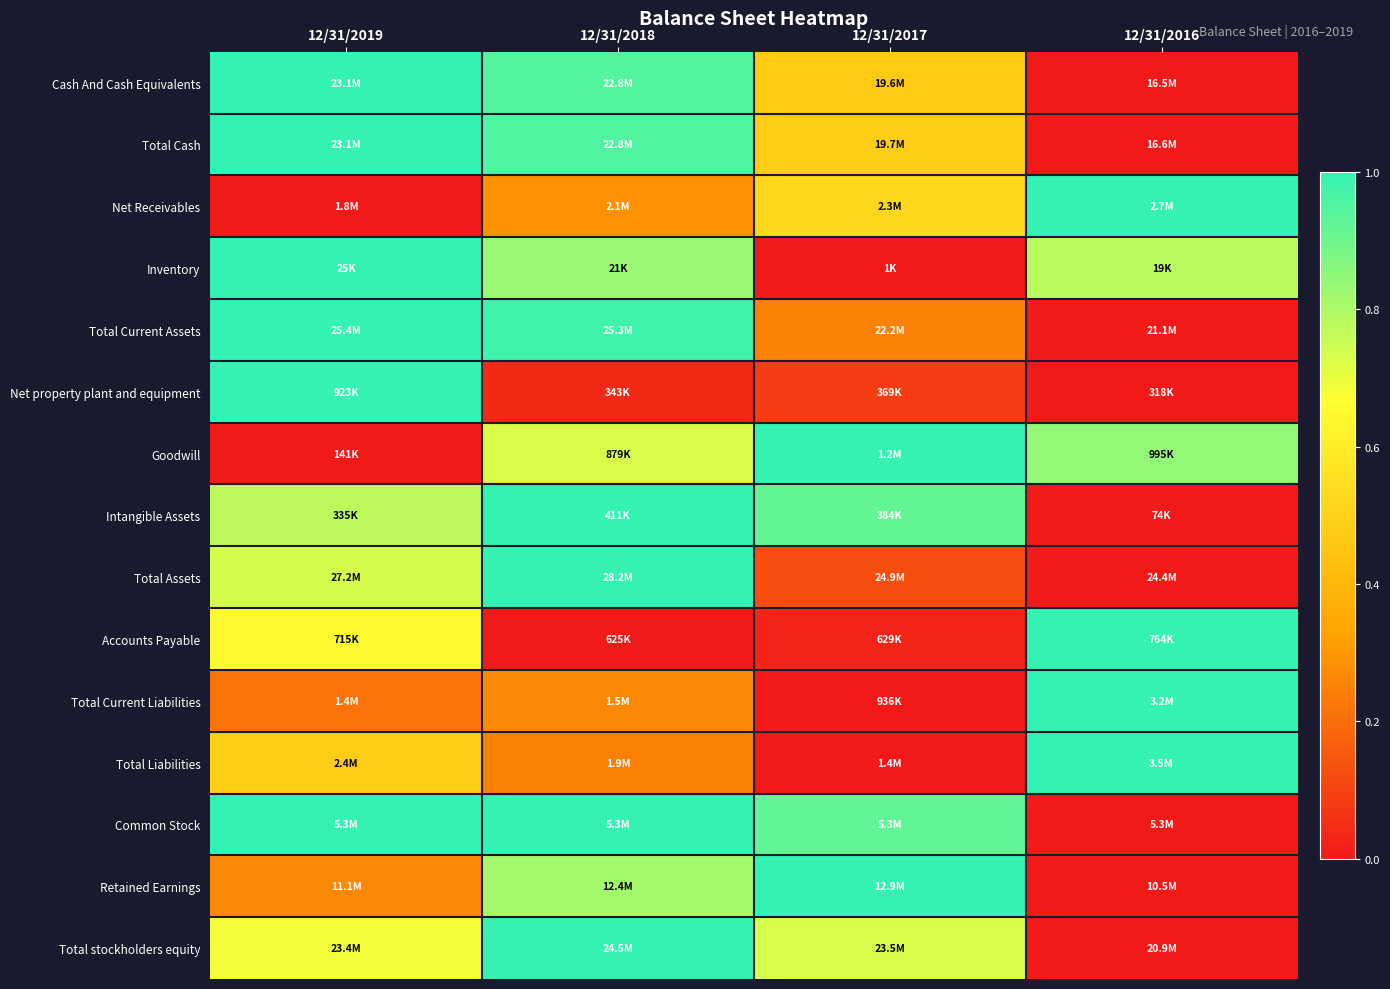

At how many categories does at least one series exceed 0?

4